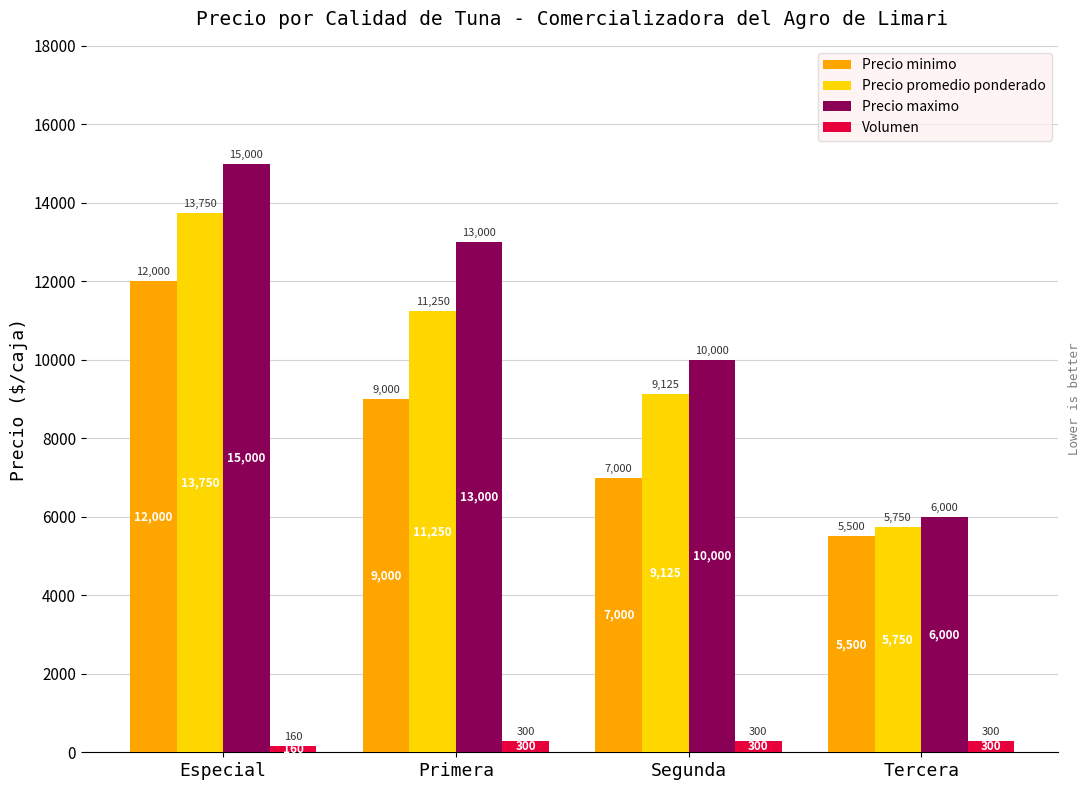

How many categories are shown in the chart?

4